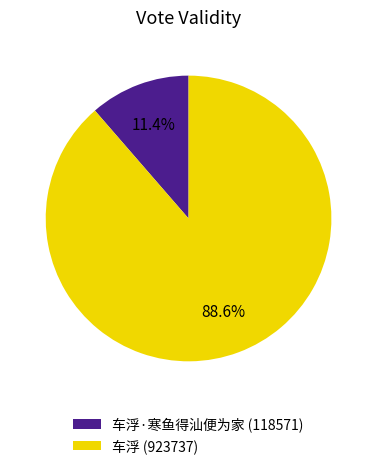

Which category accounts for the majority?

车浮 (923737)